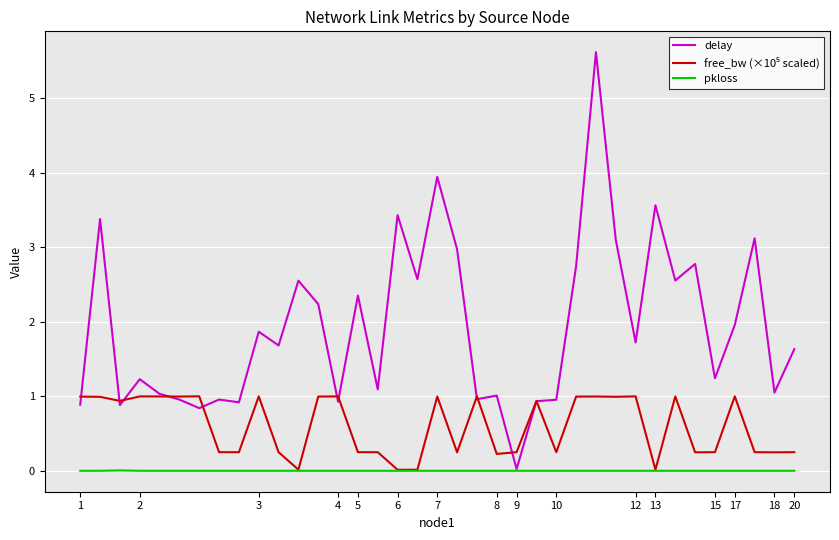

How many series are shown in this chart?

3